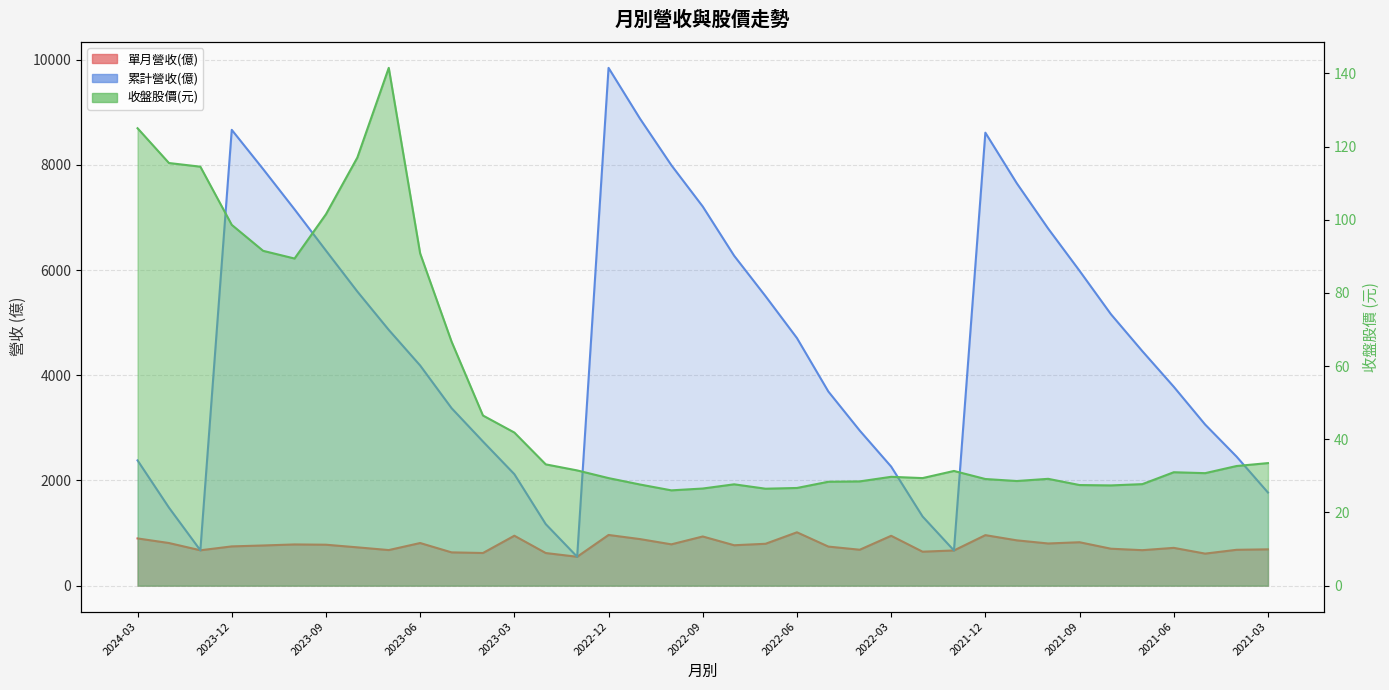

What is the label of the 11th point from the left?

2023-05